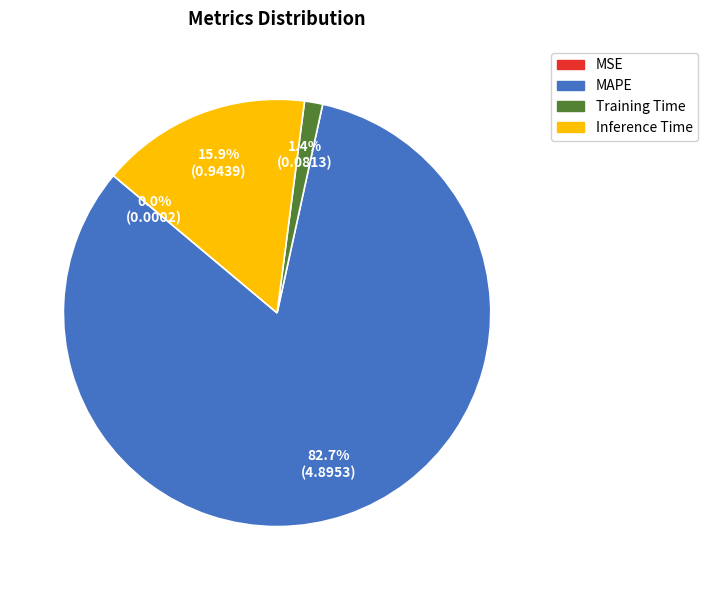

Between Training Time and Inference Time, which is larger?

Inference Time